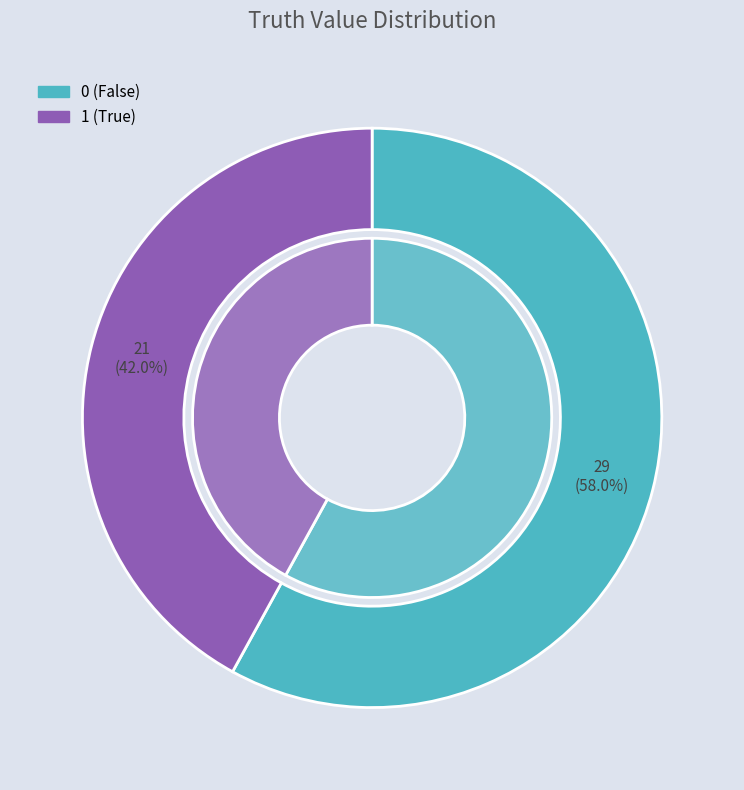

How many segments does this pie chart have?

2